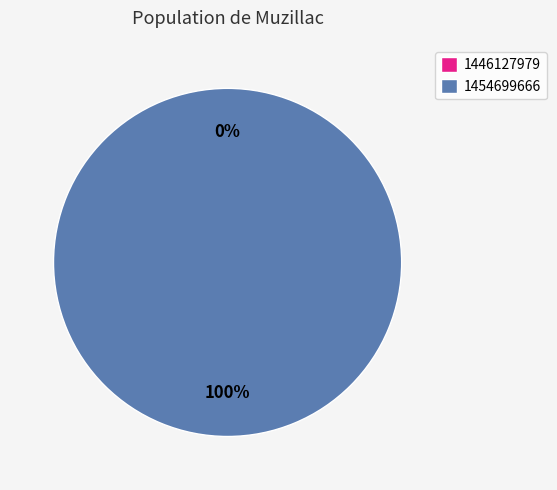

To the nearest percent, what is the difference between the 1454699666 and 1446127979 slice percentages?

100%